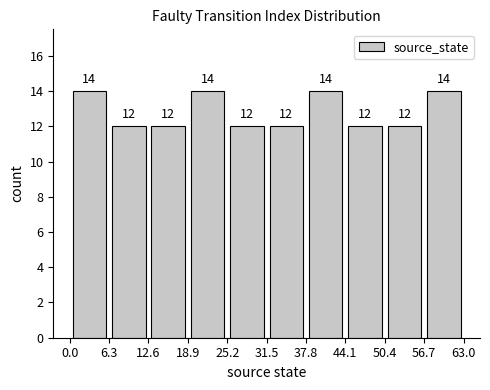

Reading left to right, transcribe this chart: for each bar, give the range it covers on the x-axis and its height.

0.0 to 6.3: 14
6.3 to 12.6: 12
12.6 to 18.9: 12
18.9 to 25.2: 14
25.2 to 31.5: 12
31.5 to 37.8: 12
37.8 to 44.1: 14
44.1 to 50.4: 12
50.4 to 56.7: 12
56.7 to 63.0: 14